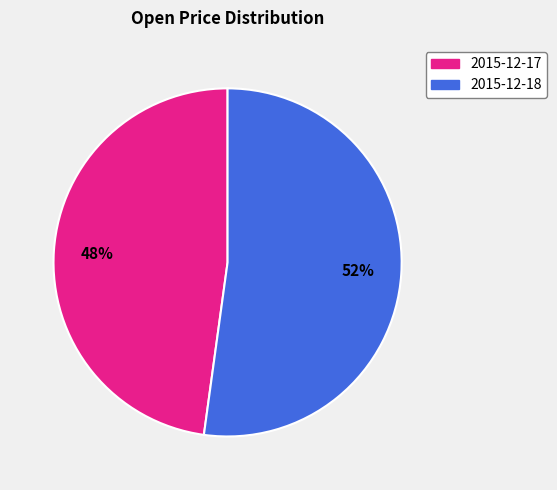

What percentage is the 2015-12-17 slice, to the nearest percent?

48%